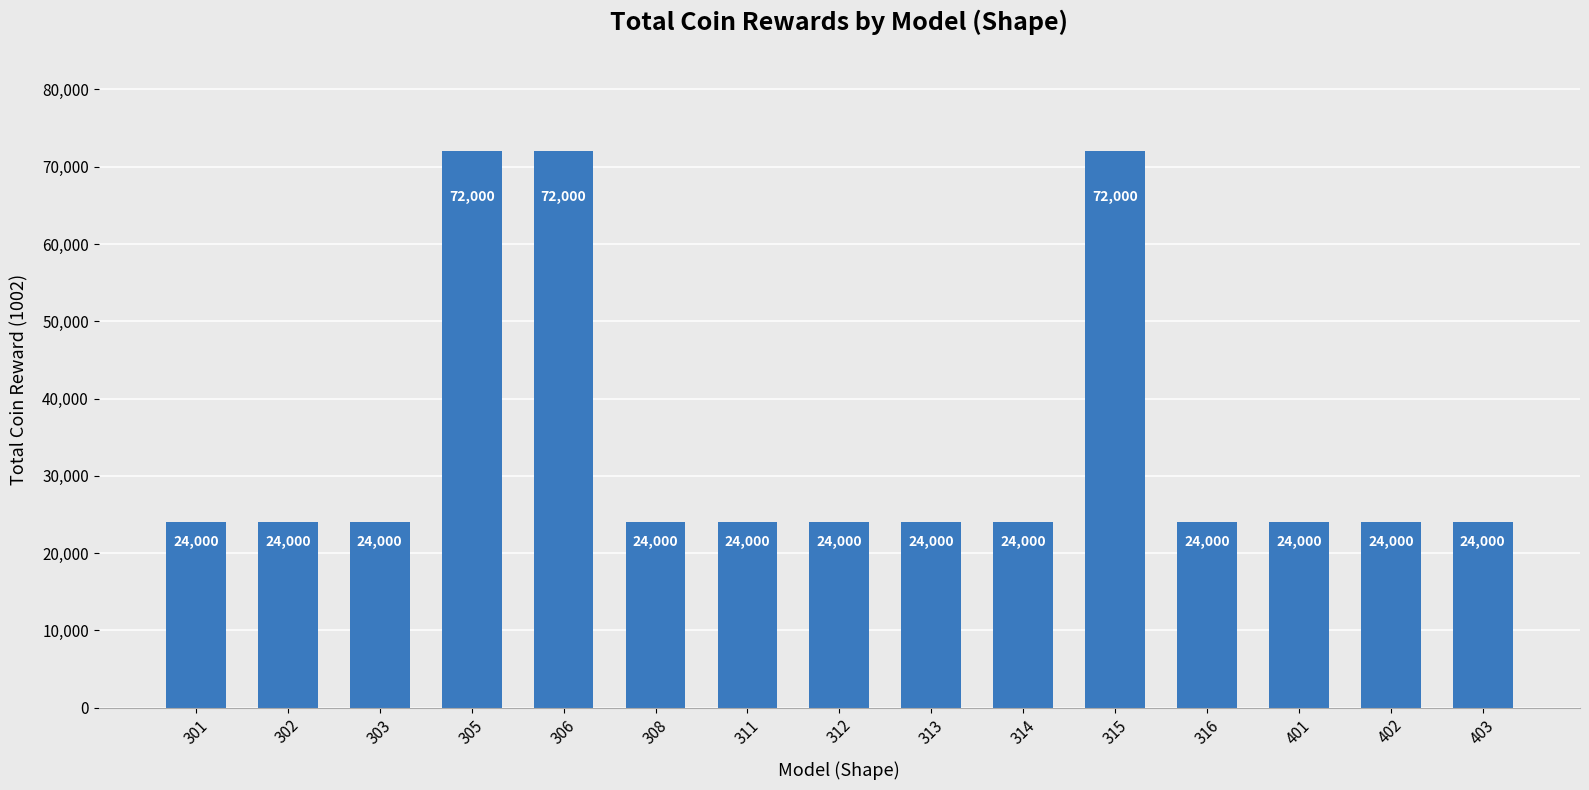

What is the greatest value displayed?

72000